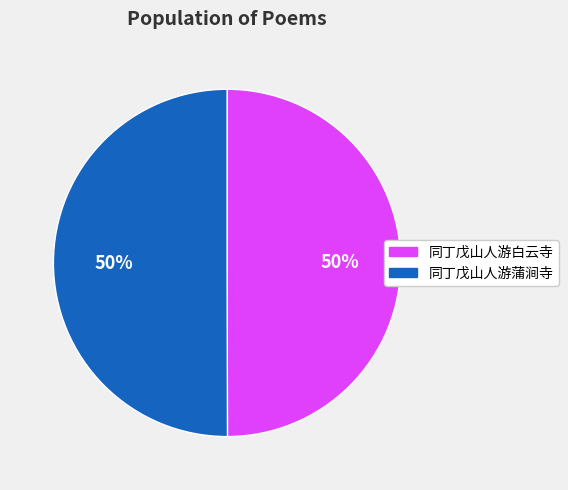

Is it true that 同丁戊山人游蒲涧寺 is 63% of the pie?

False